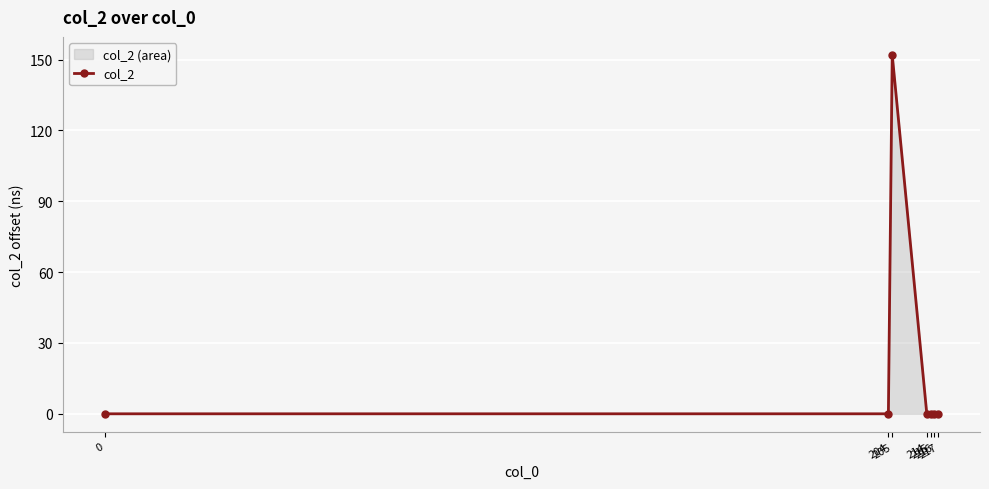

The chart shows a value of -84 at 0. True or false?

False